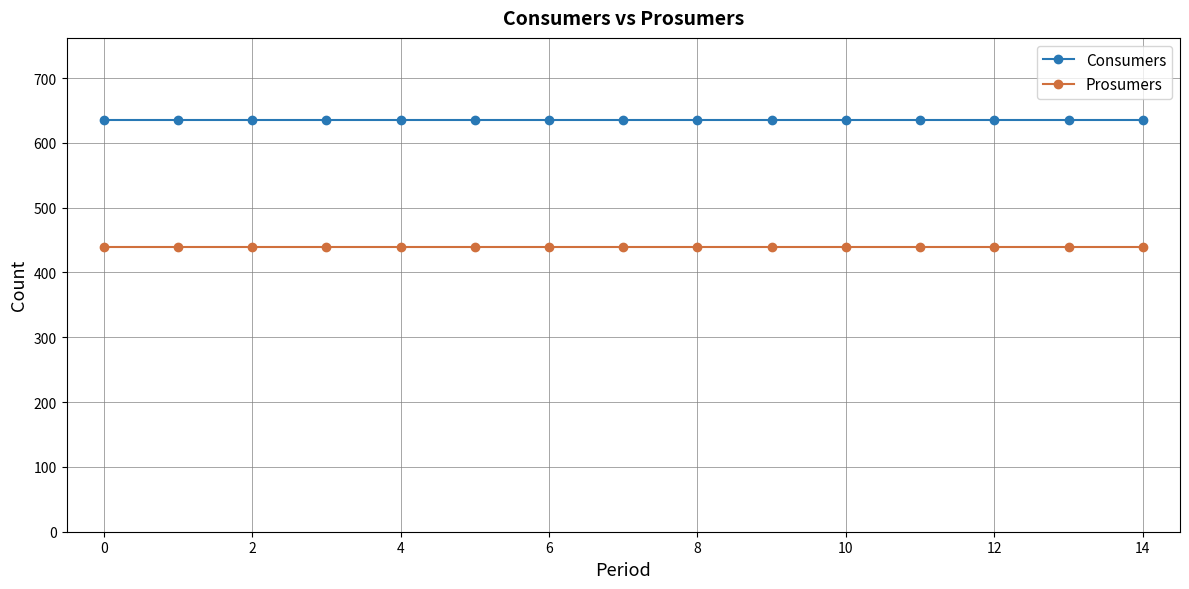

What is the minimum value shown in the chart?

440